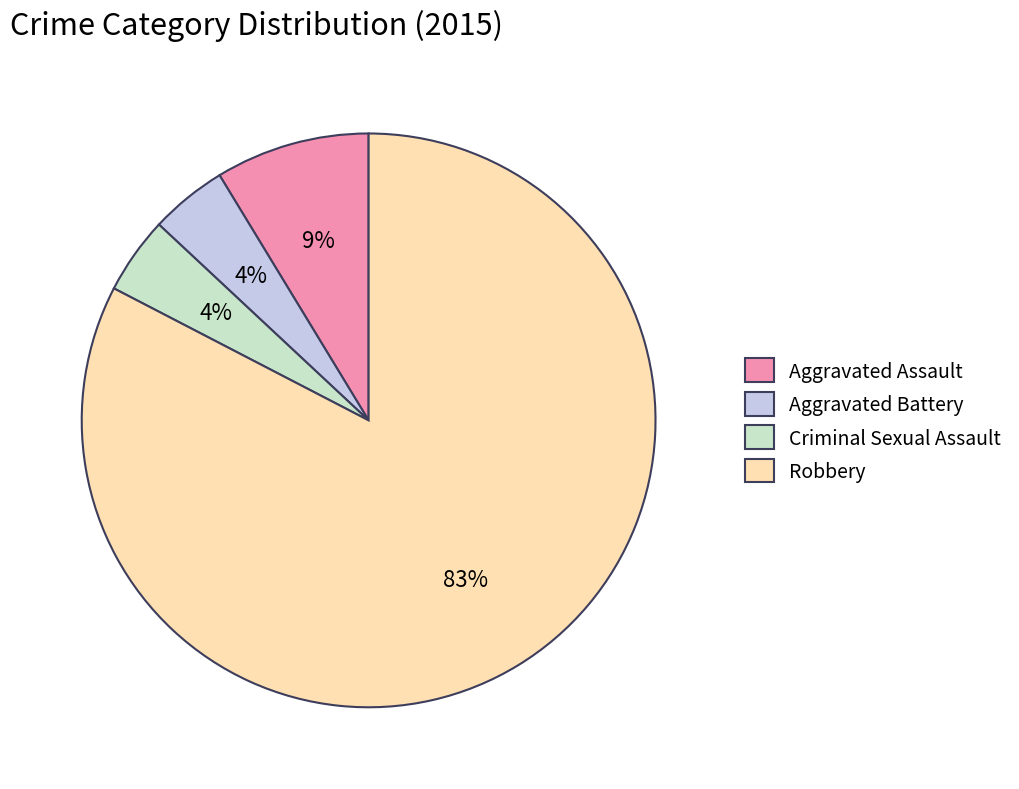

To the nearest percent, what is the average slice percentage?

25%